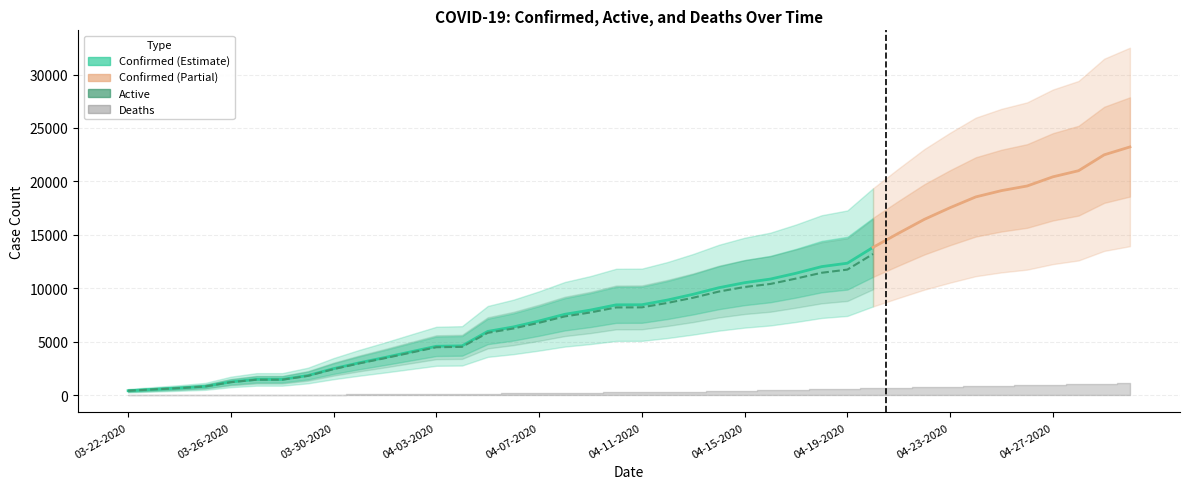

What position from the left is 04-27-2020?

37